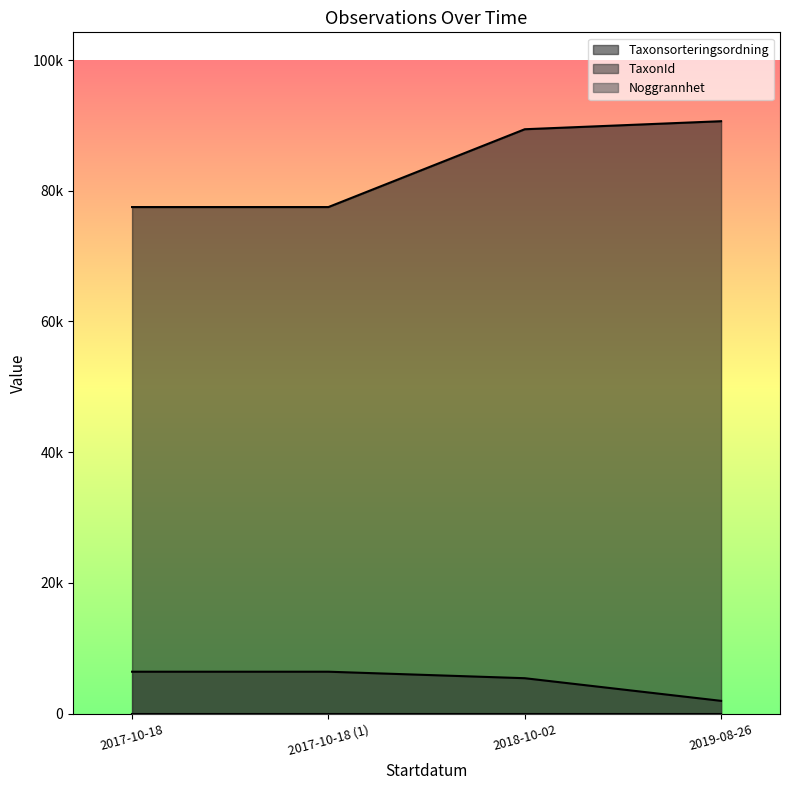

How many lines are shown in the chart?

2